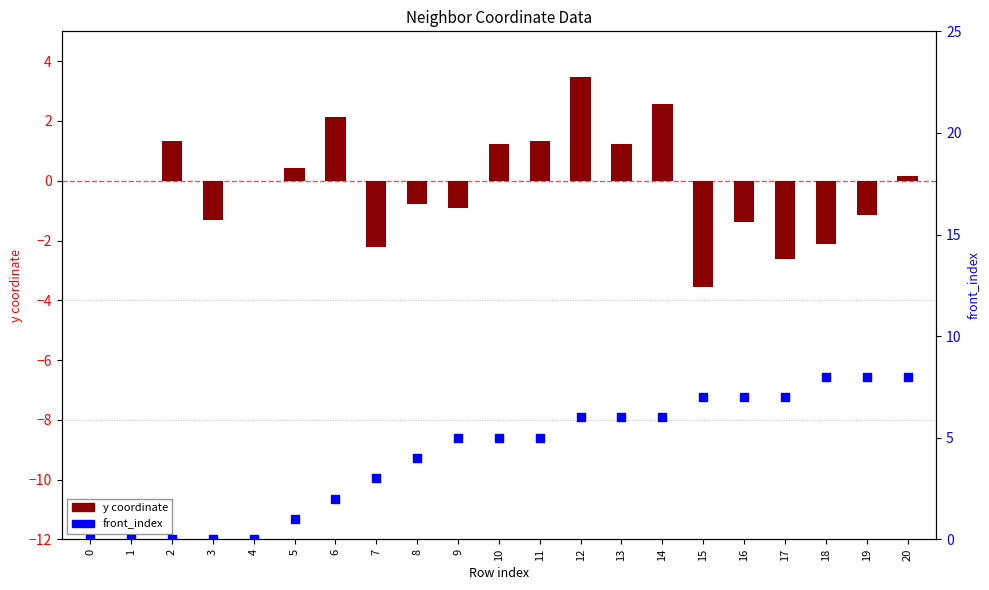

What is the total value across all series at 7?

0.8